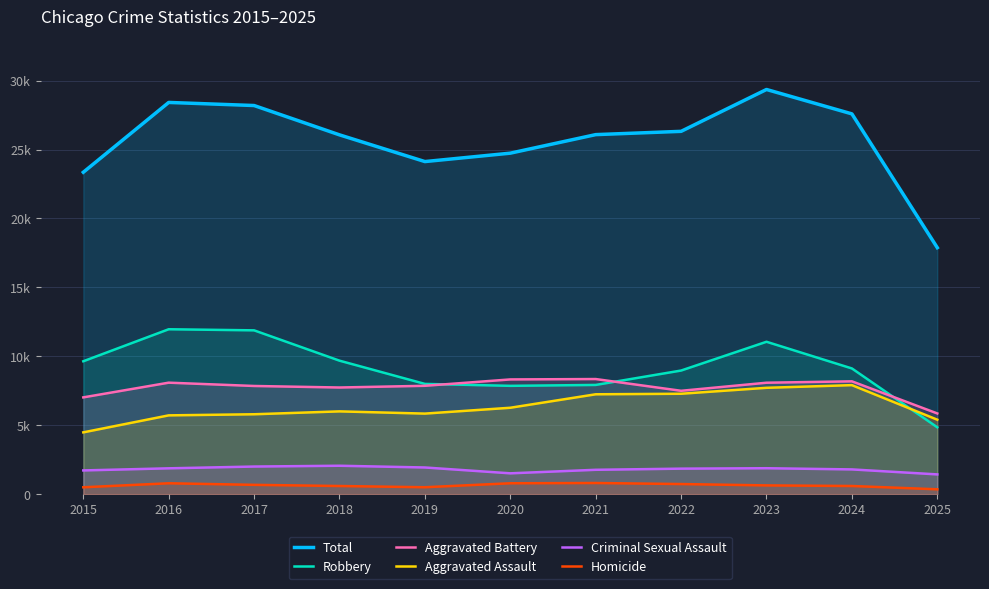

List the series in order of their peak value, highest first.

Total, Robbery, Aggravated Battery, Aggravated Assault, Criminal Sexual Assault, Homicide